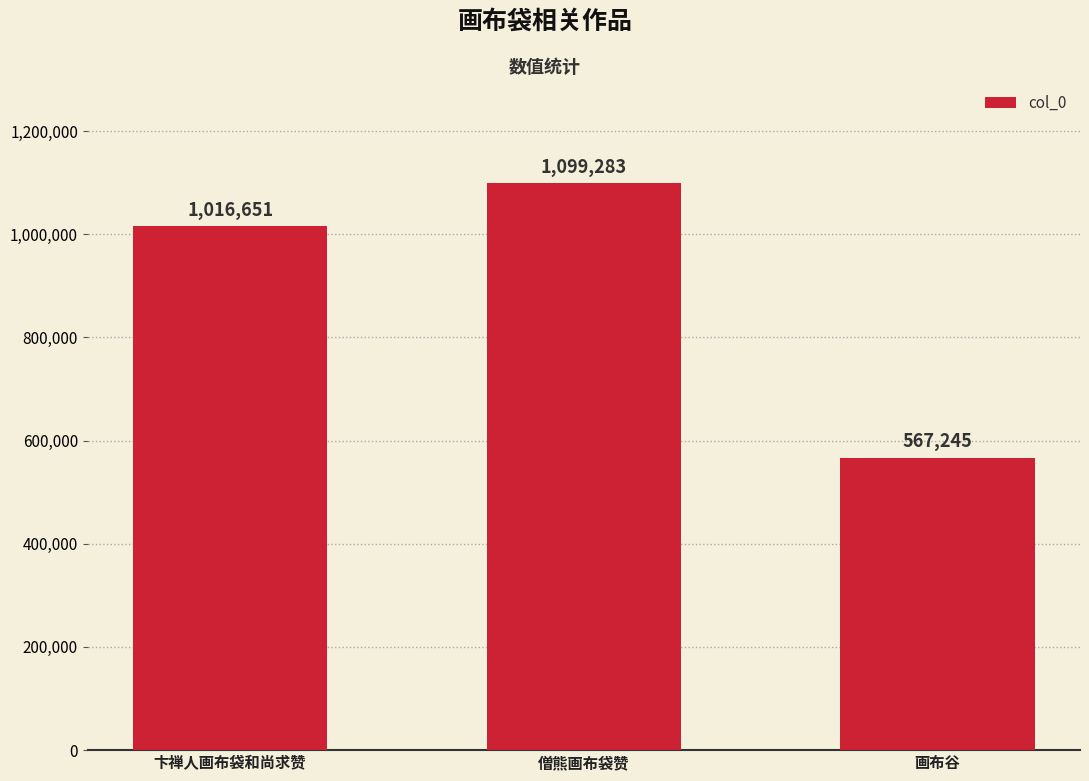

Where is the data nearest to the value 833264?

卞禅人画布袋和尚求赞